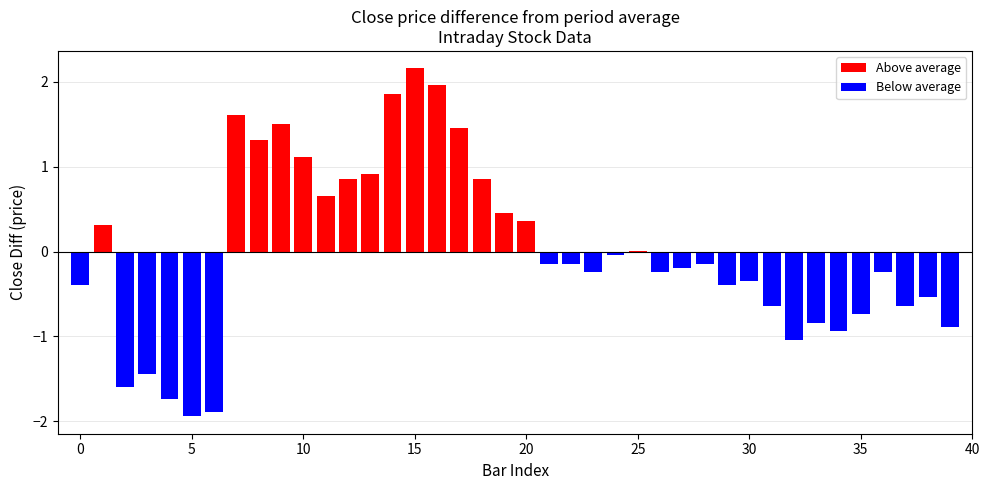

Reading left to right, extract all data points from this chart.

Above average: 0.0	0.3	0.0	0.0	0.0	0.0	0.0	1.6	1.3	1.5	1.1	0.7	0.9	0.9	1.9	2.2	2.0	1.5	0.9	0.5	0.4	0.0	0.0	0.0	0.0	0.0	0.0	0.0	0.0	0.0	0.0	0.0	0.0	0.0	0.0	0.0	0.0	0.0	0.0	0.0
Below average: -0.4	0.0	-1.6	-1.4	-1.7	-1.9	-1.9	0.0	0.0	0.0	0.0	0.0	0.0	0.0	0.0	0.0	0.0	0.0	0.0	0.0	0.0	-0.1	-0.1	-0.2	-0.0	0.0	-0.2	-0.2	-0.1	-0.4	-0.3	-0.6	-1.0	-0.8	-0.9	-0.7	-0.2	-0.6	-0.5	-0.9